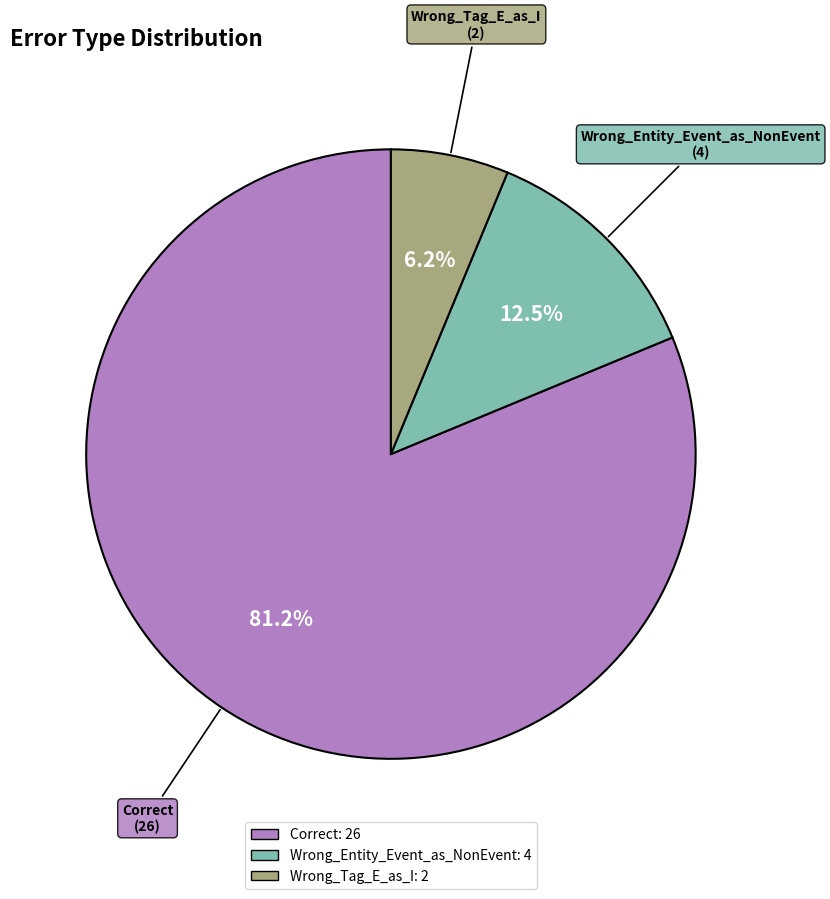

Which has a higher value, Correct or Wrong_Tag_E_as_I?

Correct